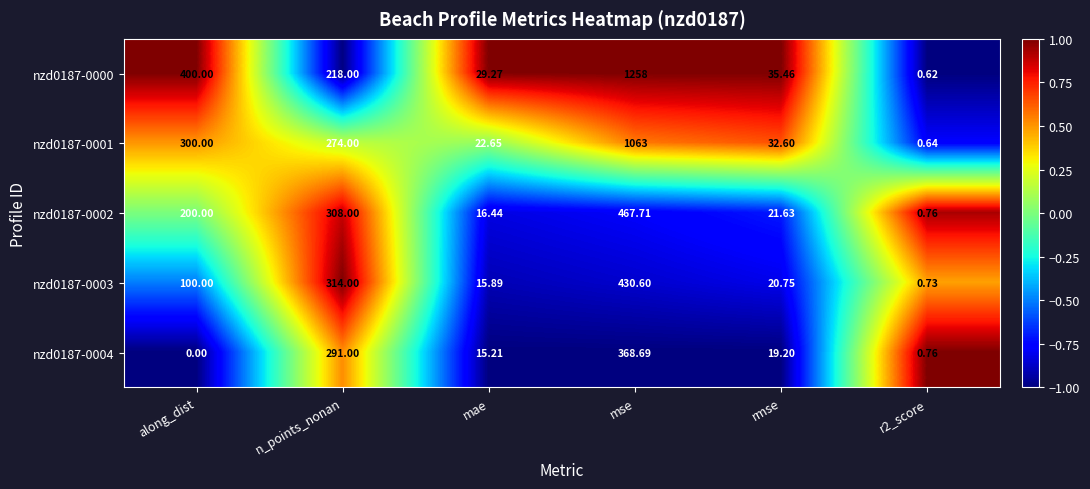

Which series has the widest spread of values?

nzd0187-0000